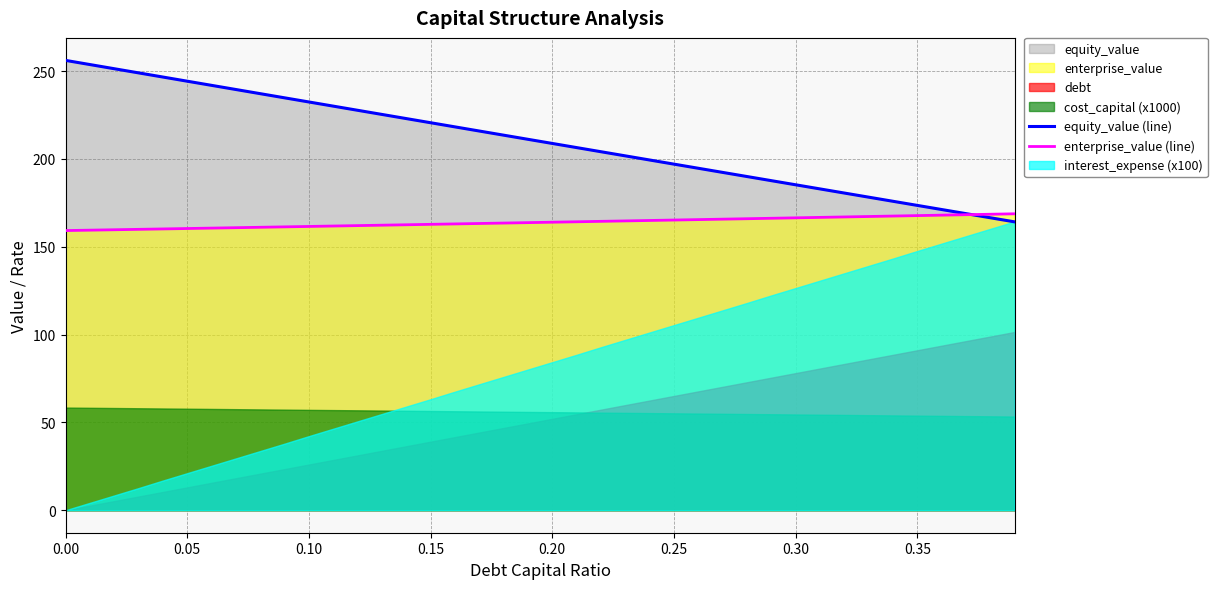

What is the minimum value for equity_value (line)?

164.2